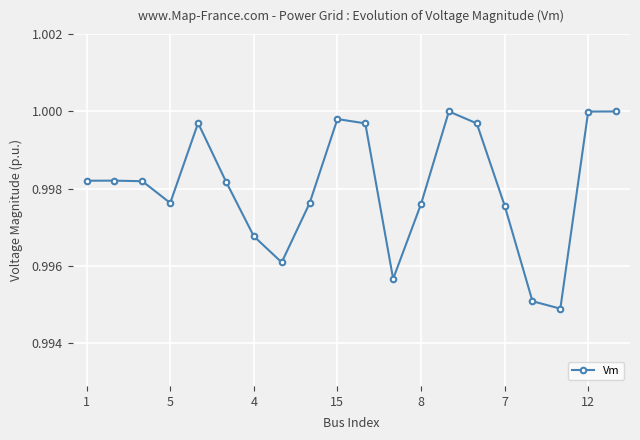

What is the sum of all values?

20.0